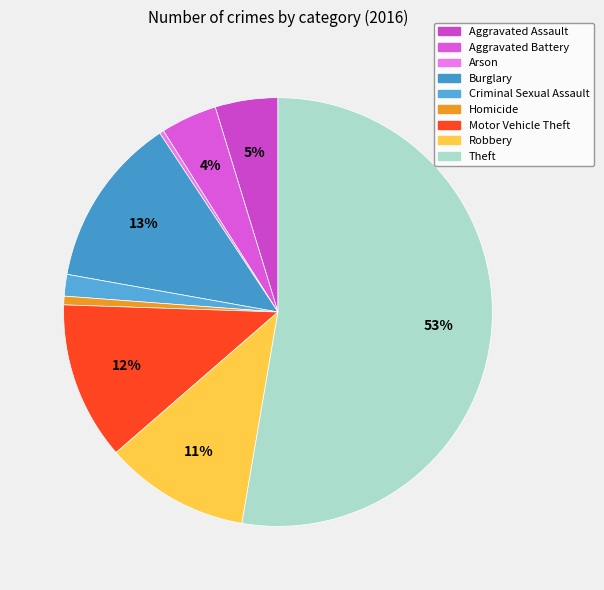

To the nearest percent, what portion does Aggravated Assault represent?

5%